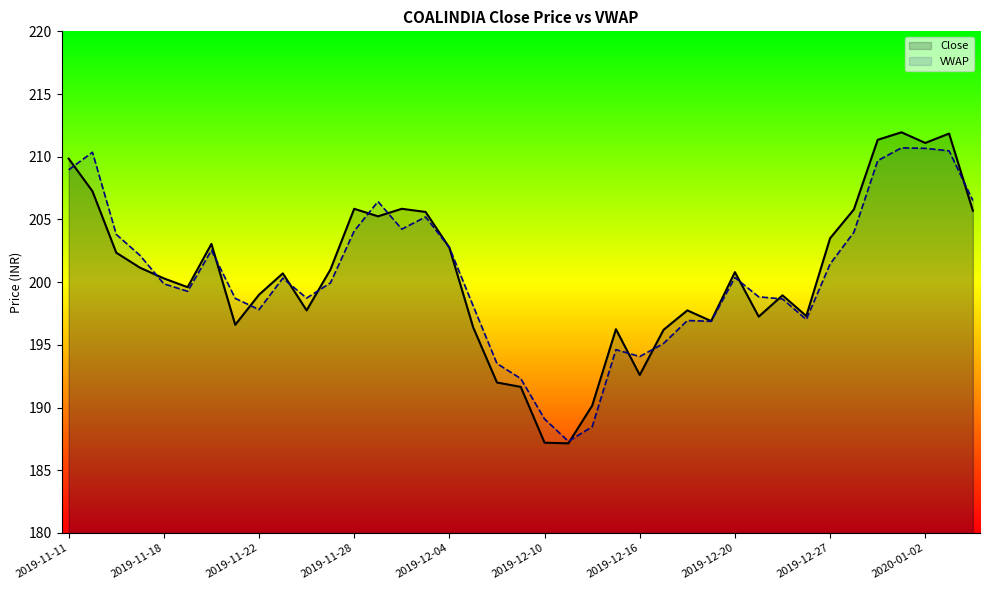

Between 2019-11-15 and 2019-12-27, which series saw the biggest shift?

Close